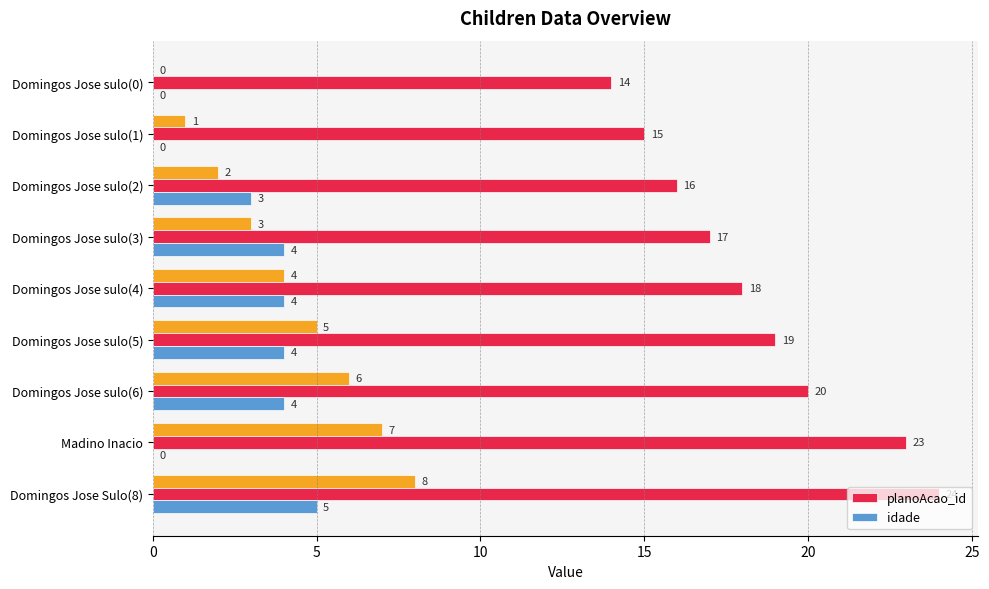

What is the value of the idade bar at the 6th from the left?

4